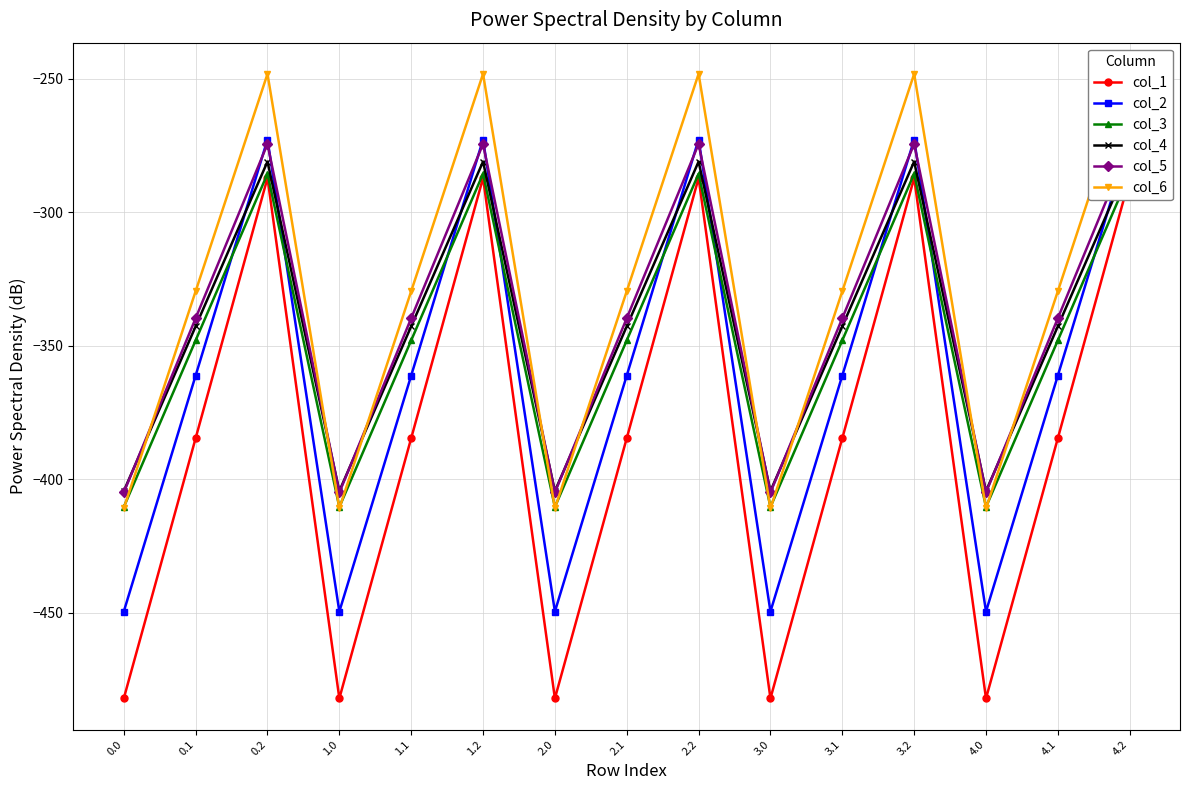

Count the number of data series in this chart.

6